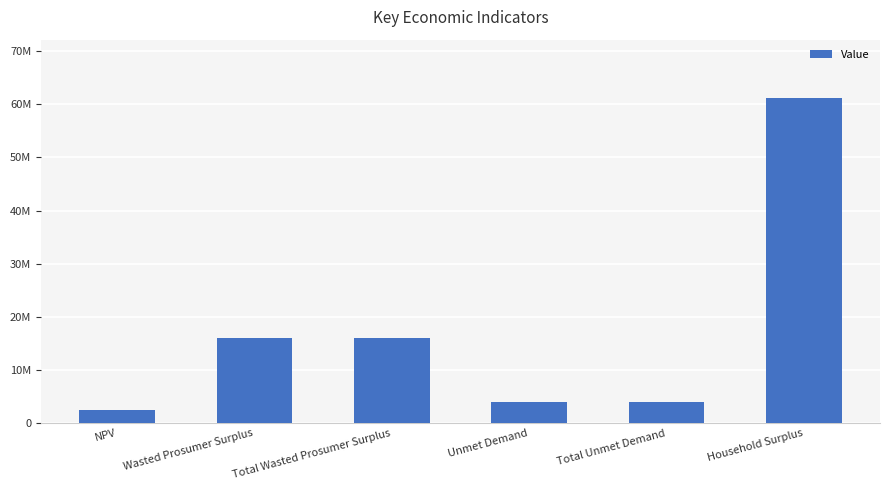

List the labels in order of value, smallest first.

NPV, Unmet Demand, Total Unmet Demand, Wasted Prosumer Surplus, Total Wasted Prosumer Surplus, Household Surplus